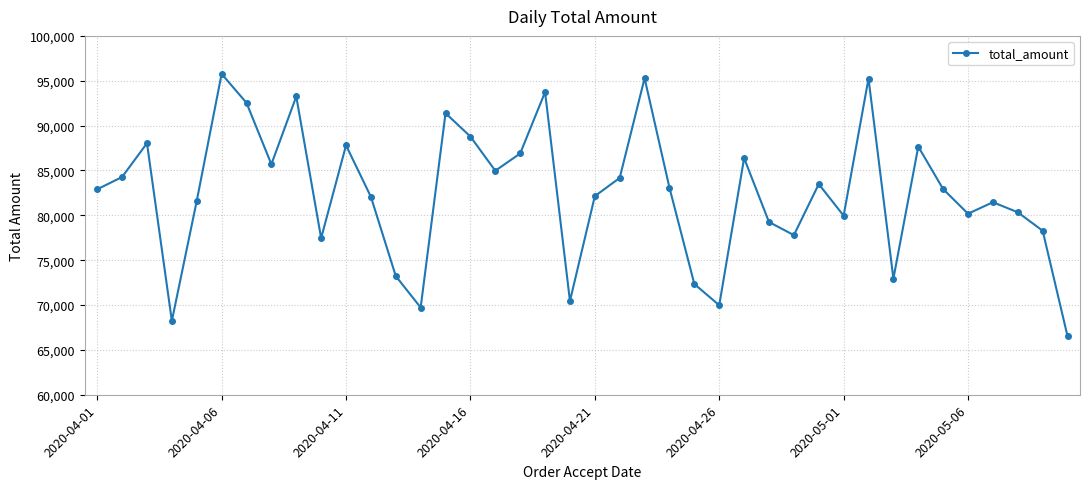

What is the difference between the second highest and minimum values?

28765